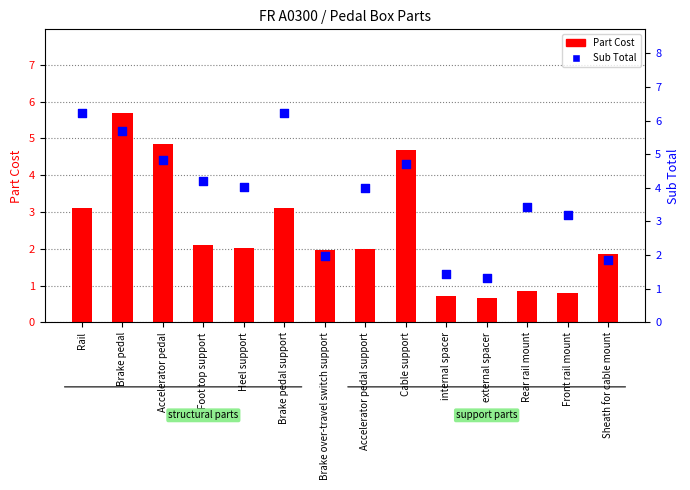

At which category is the sum across all series the highest?

Brake pedal